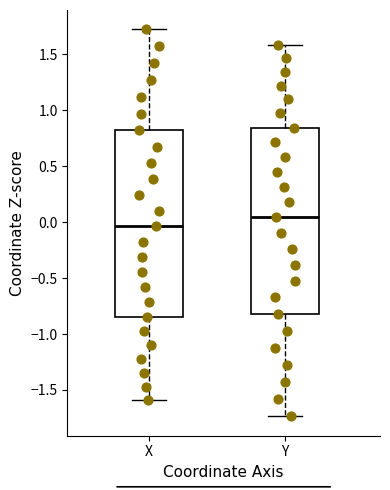

Which box has the lowest median line?

X